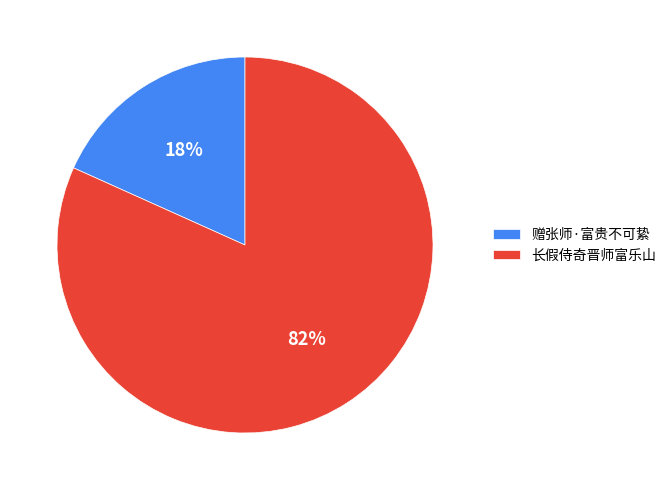

True or false: 长假侍奇晋师富乐山 accounts for 82% of the total.

True